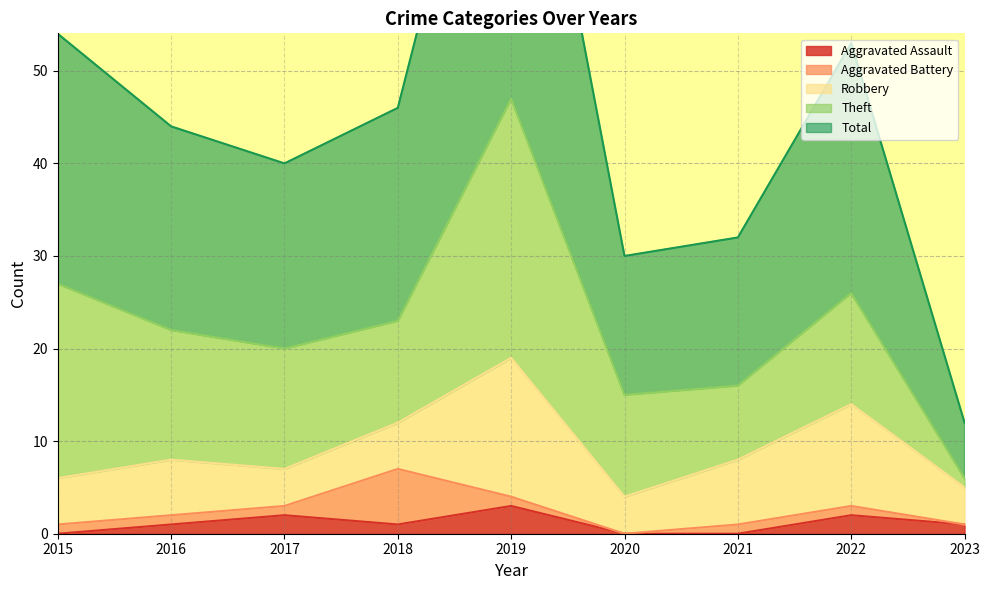

What is the highest value of the Aggravated Assault series?

3